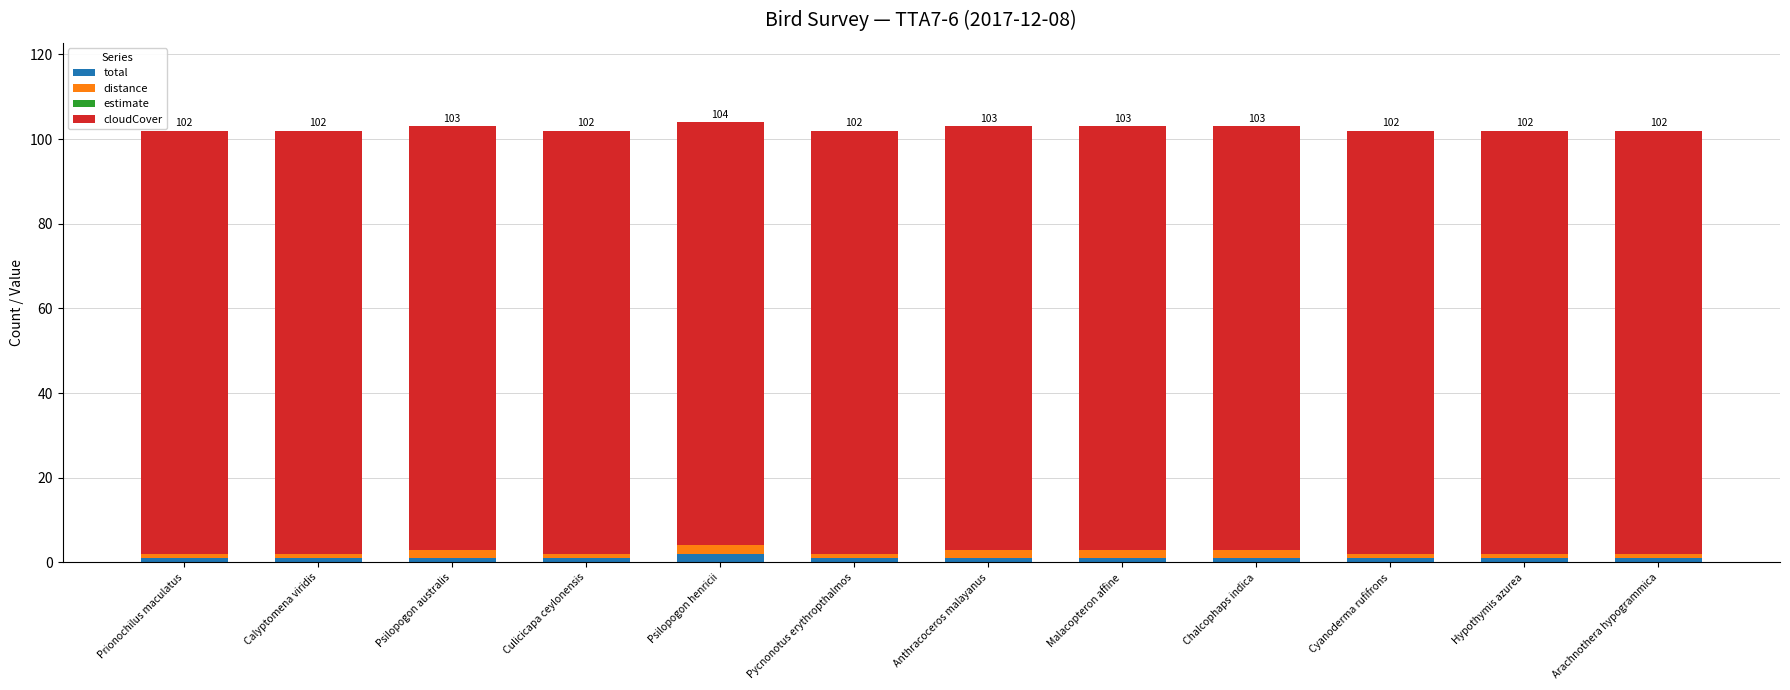

How many bars are there in total?

12